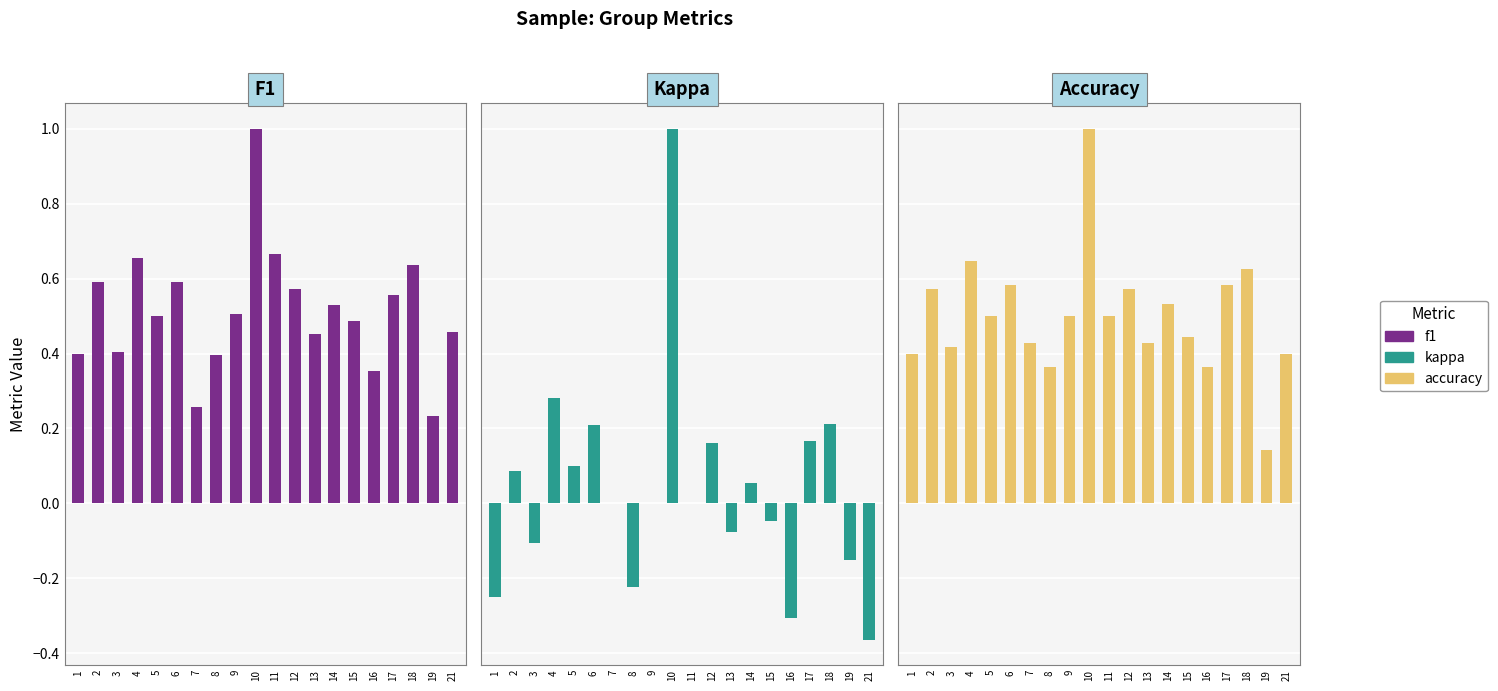

What is the sum of the Kappa values at 19 and 2?

-0.1